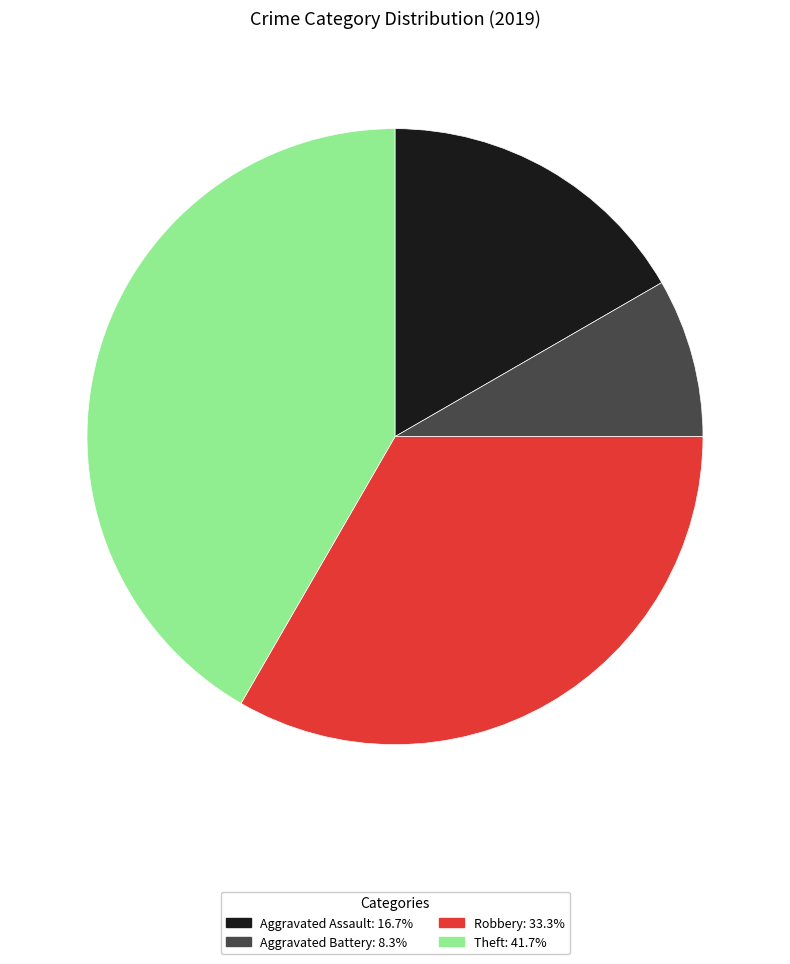

Is there a majority slice in this chart?

No